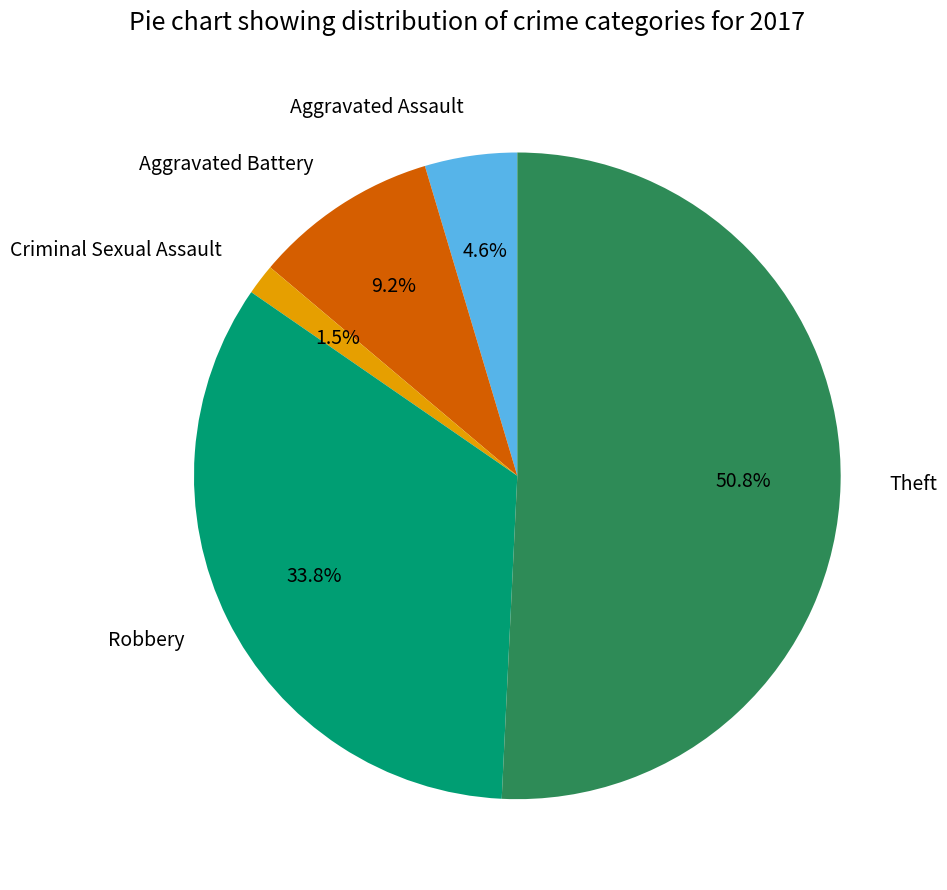

Does any single category account for the majority?

Yes